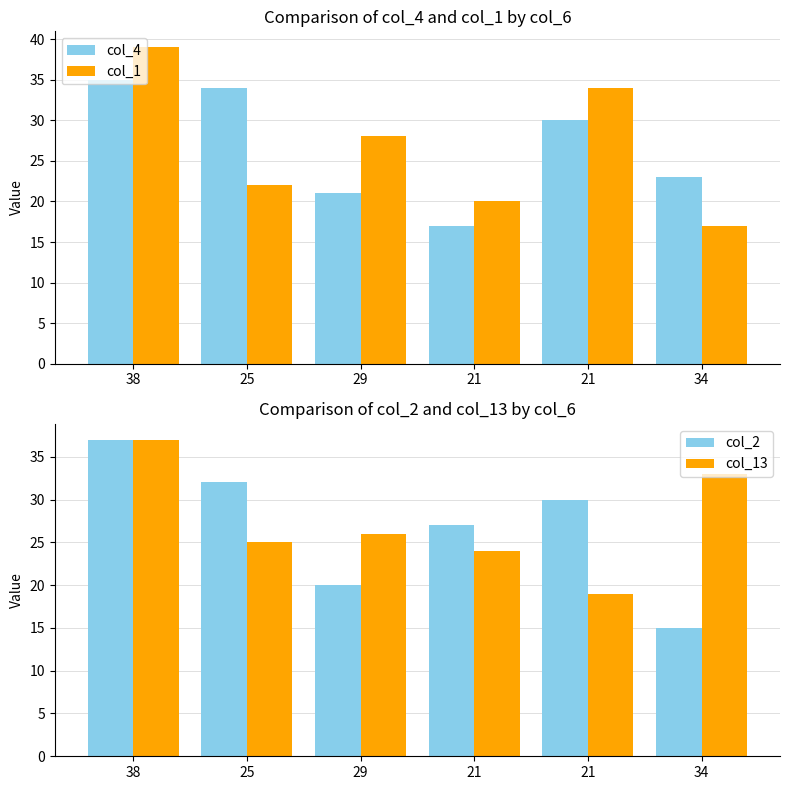

Reading left to right, list all the values displayed in this chart.

col_4: 35	34	21	17	30	23
col_1: 39	22	28	20	34	17
col_2: 37	32	20	27	30	15
col_13: 37	25	26	24	19	33